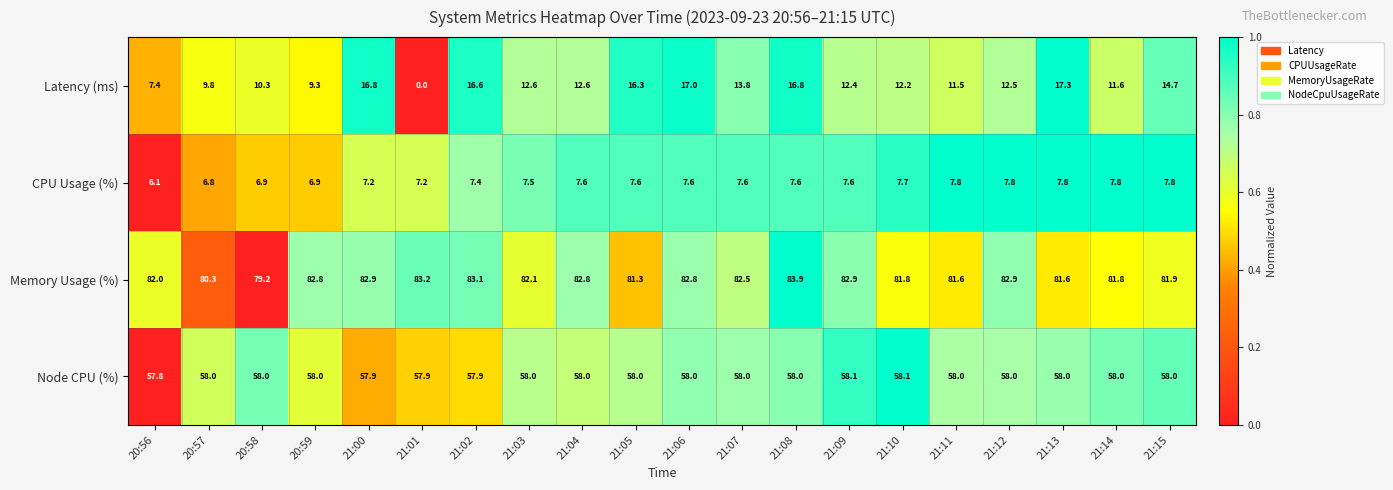

List the series in order of their peak value, highest first.

Memory Usage (%), Node CPU (%), Latency (ms), CPU Usage (%)